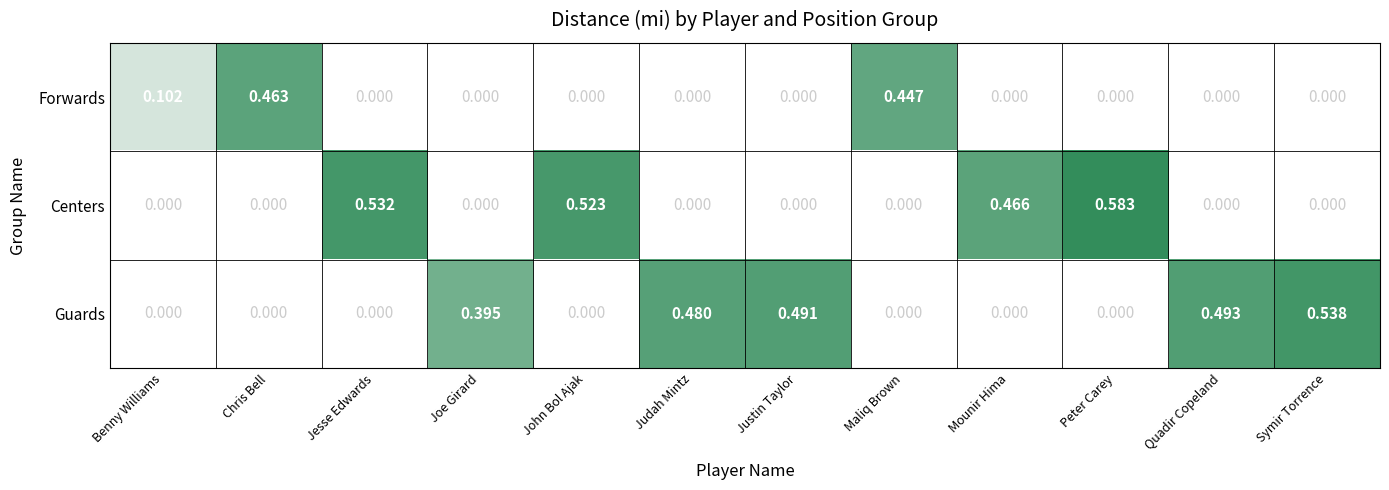

Which series has the largest range (max minus min)?

Centers